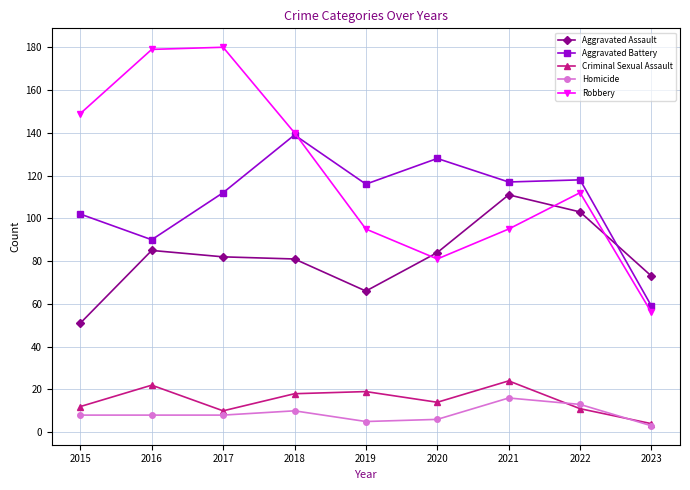

Between 2015 and 2021, which series saw the biggest shift?

Aggravated Assault